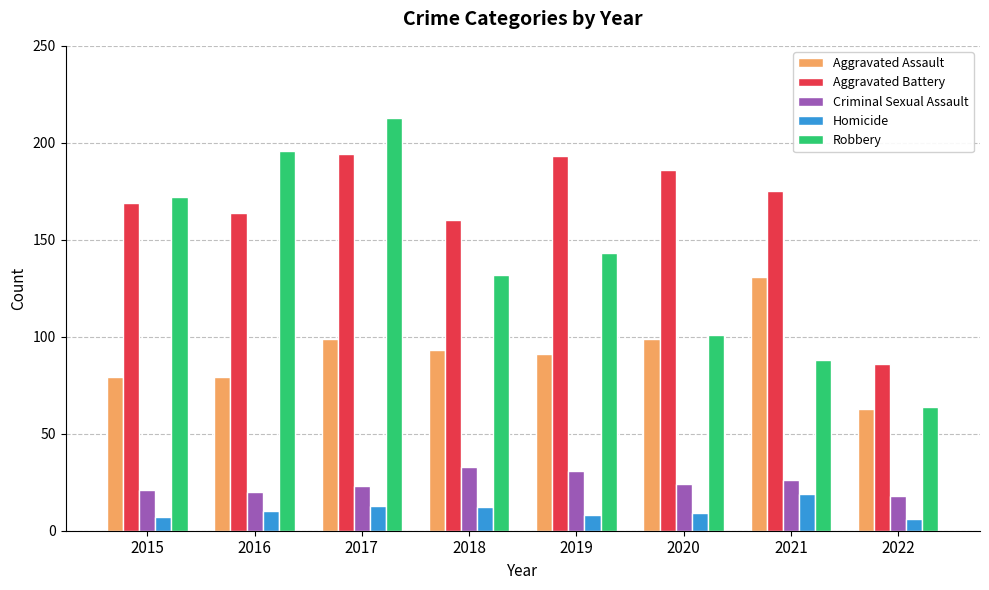

How many data points does each series have?

8